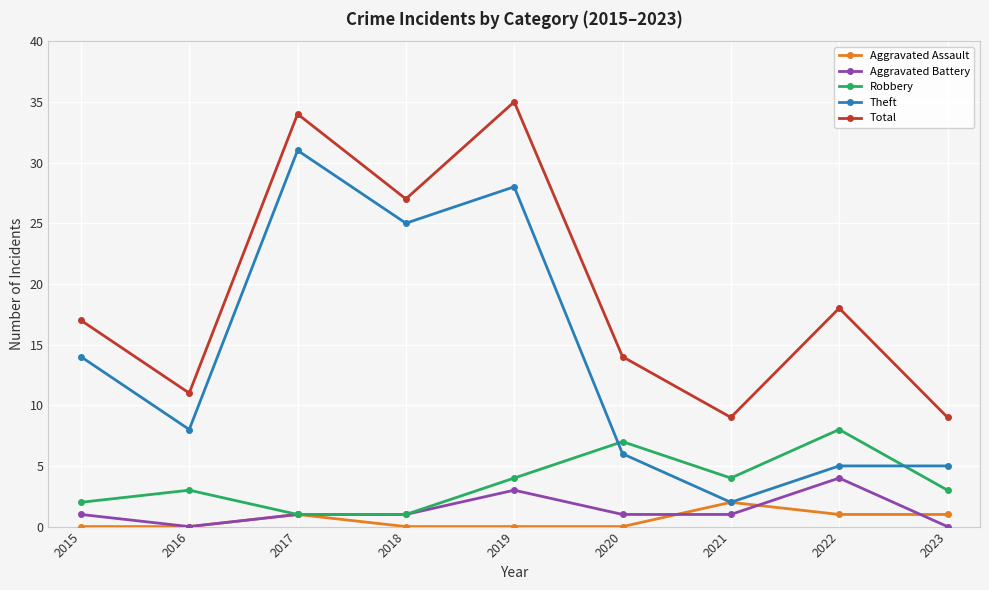

Reading left to right, list all the values displayed in this chart.

Aggravated Assault: 2015=0	2016=0	2017=1	2018=0	2019=0	2020=0	2021=2	2022=1	2023=1
Aggravated Battery: 2015=1	2016=0	2017=1	2018=1	2019=3	2020=1	2021=1	2022=4	2023=0
Robbery: 2015=2	2016=3	2017=1	2018=1	2019=4	2020=7	2021=4	2022=8	2023=3
Theft: 2015=14	2016=8	2017=31	2018=25	2019=28	2020=6	2021=2	2022=5	2023=5
Total: 2015=17	2016=11	2017=34	2018=27	2019=35	2020=14	2021=9	2022=18	2023=9